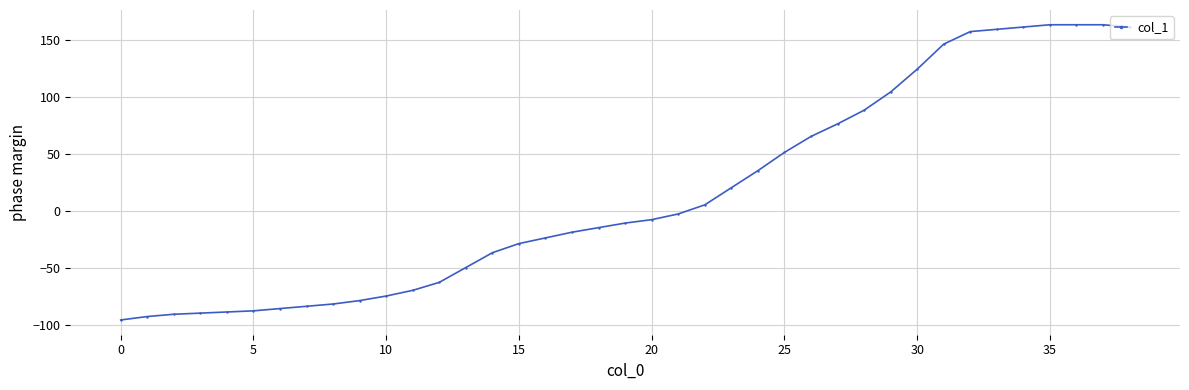

What is the value of the 13th point from the left?

-63